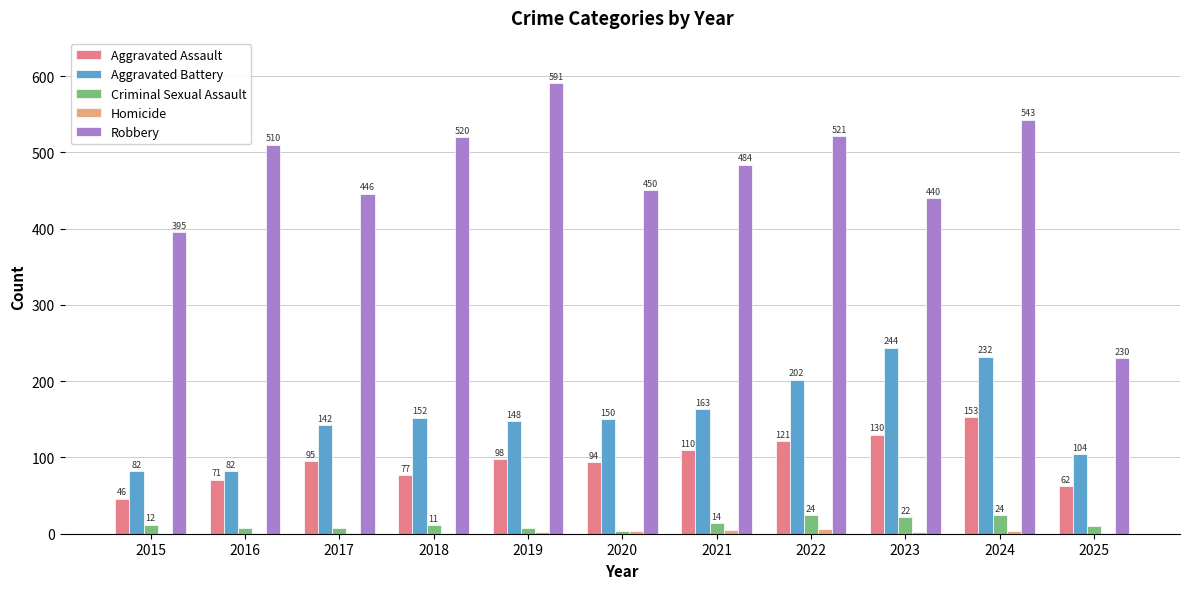

The Robbery series shows 521 at 2022. True or false?

True